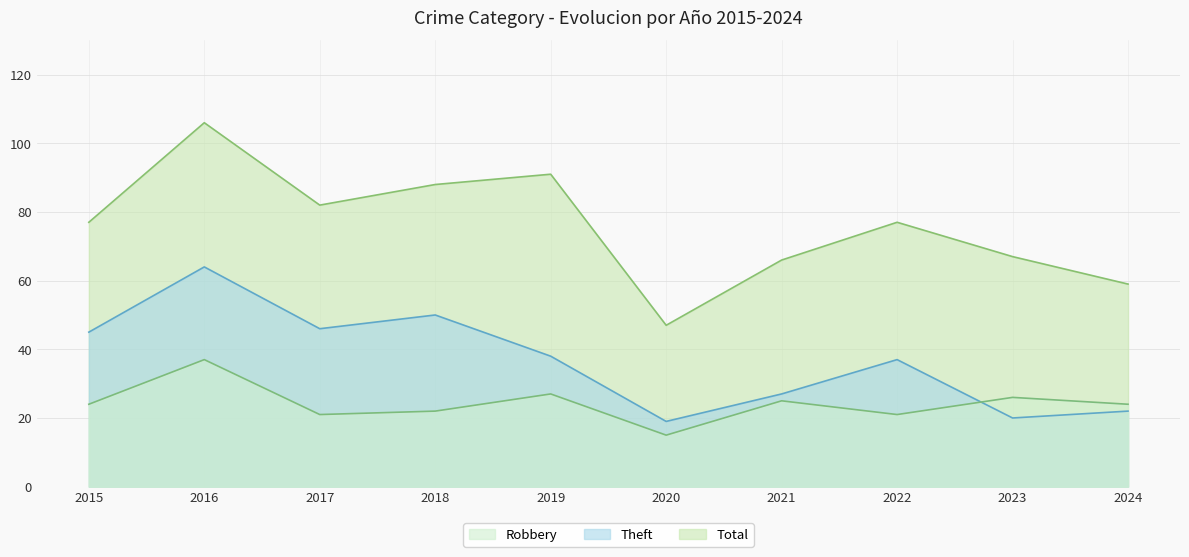

In Total, how many points are higher than both neighbors (excluding endpoints)?

3